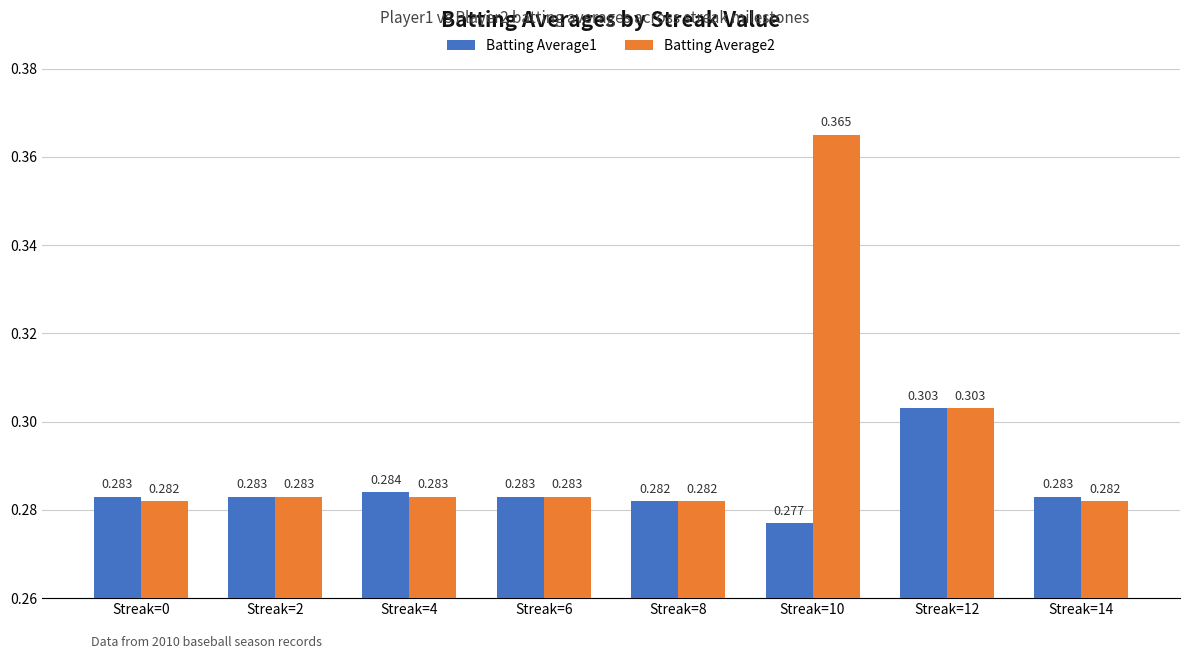

True or false: Batting Average2 has a value of 0.5 at Streak=10.

False